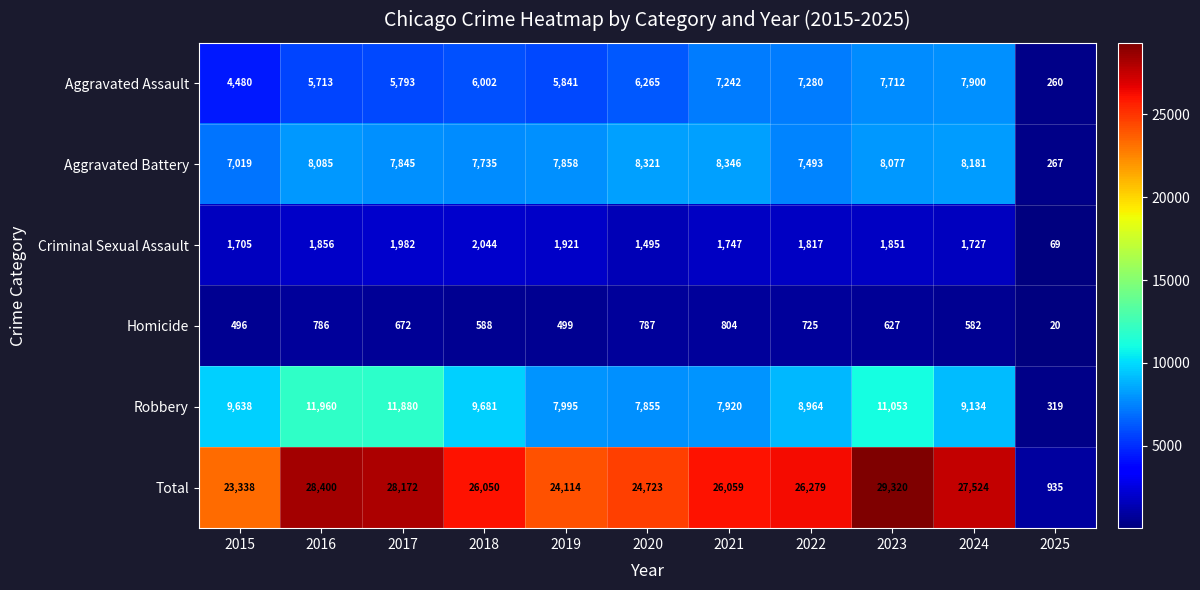

What is the lowest value of the Criminal Sexual Assault series?

69